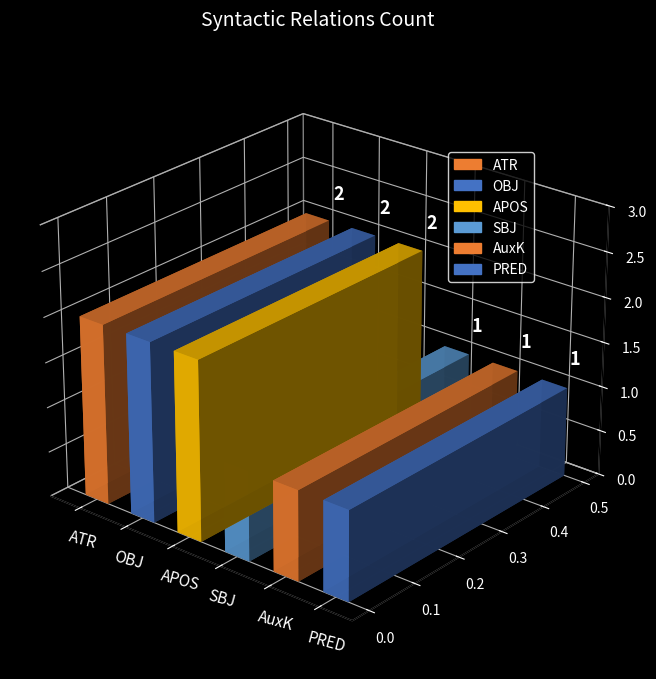

Rank the categories by value from highest to lowest.

ATR, OBJ, APOS, SBJ, AuxK, PRED